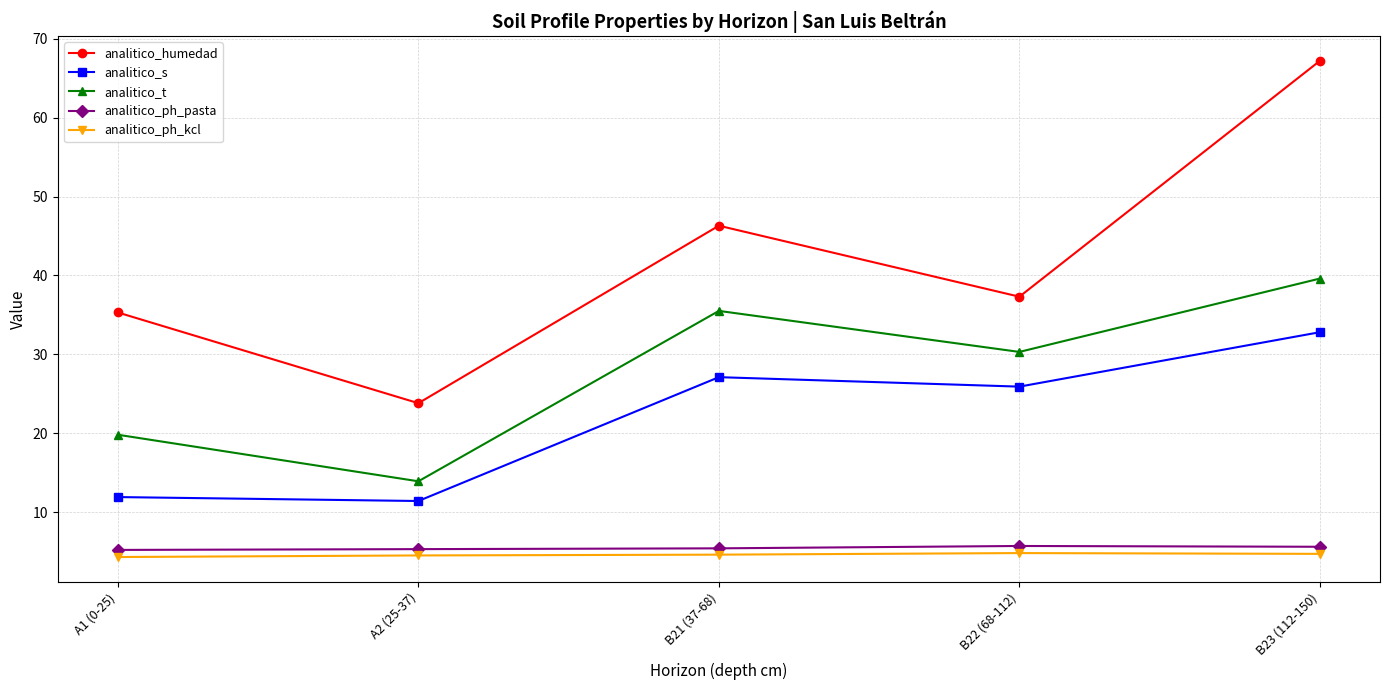

What is the average value of the analitico_ph_kcl series?

4.6